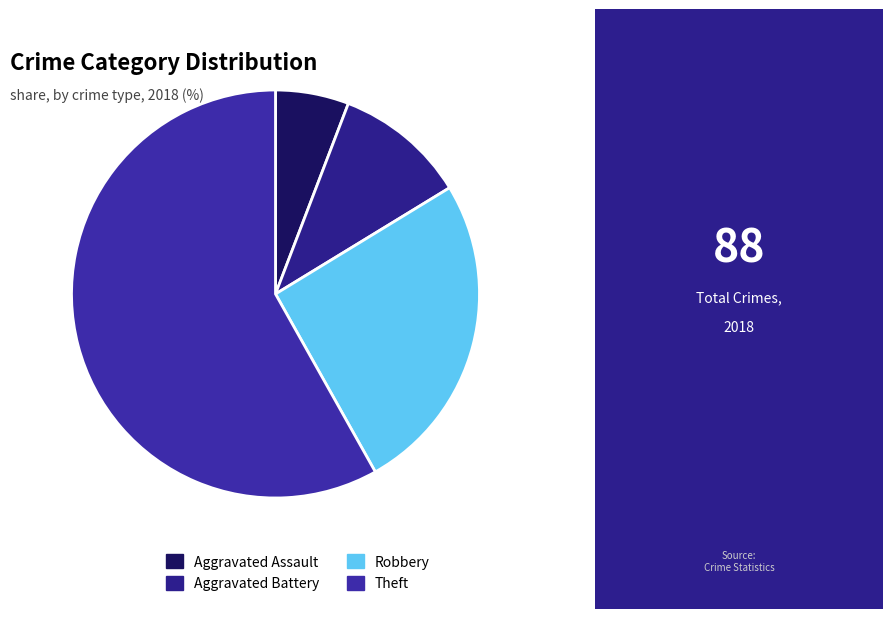

Which category accounts for the majority?

Theft